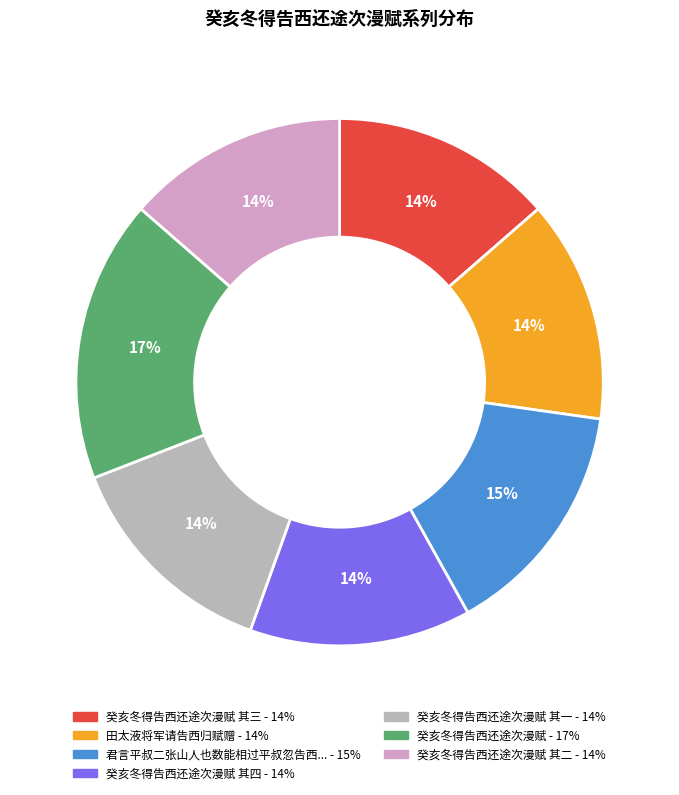

To the nearest percent, what is the average slice percentage?

14%